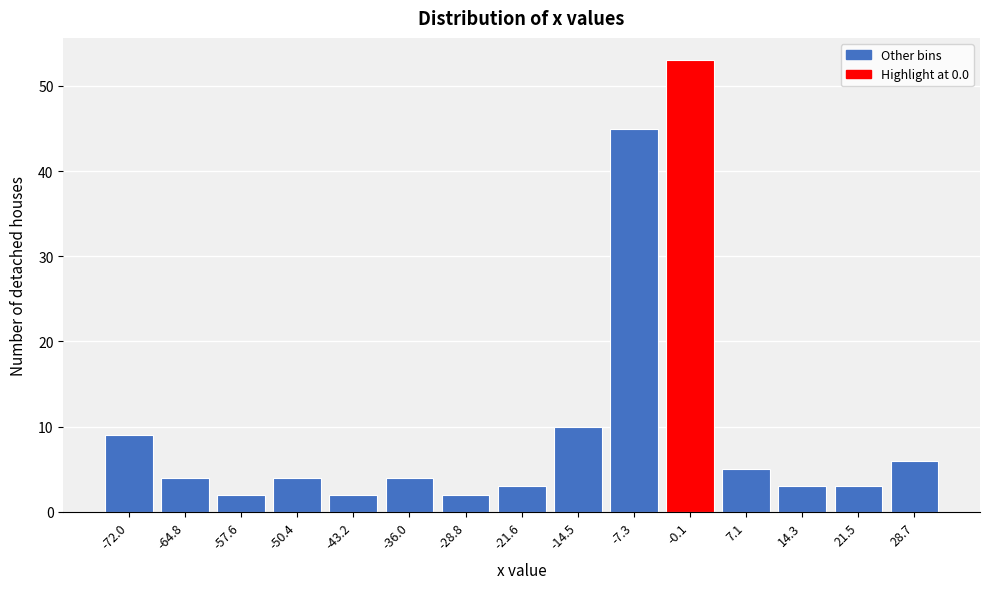

Reading left to right, what are all the values shown in this chart?

-72.0=9	-64.8=4	-57.6=2	-50.4=4	-43.2=2	-36.0=4	-28.8=2	-21.6=3	-14.5=10	-7.3=45	-0.1=53	7.1=5	14.3=3	21.5=3	28.7=6